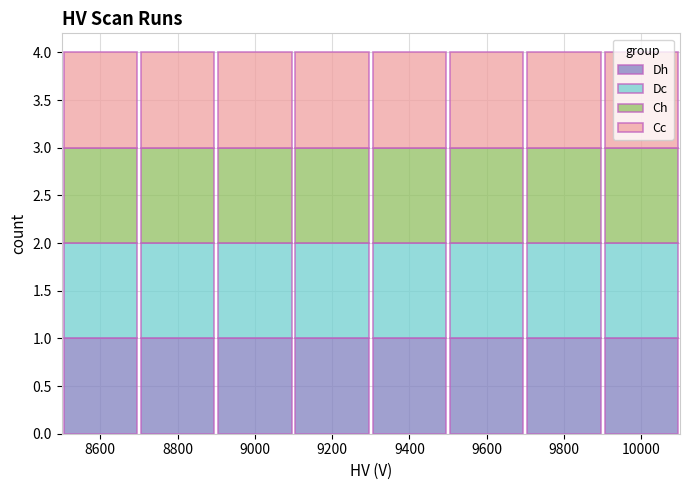

What is the total height of the stacked bar covering 8900 to 9100 on the x-axis? The values are not printed on the chart, so give them approximately, as read against the axis.

4